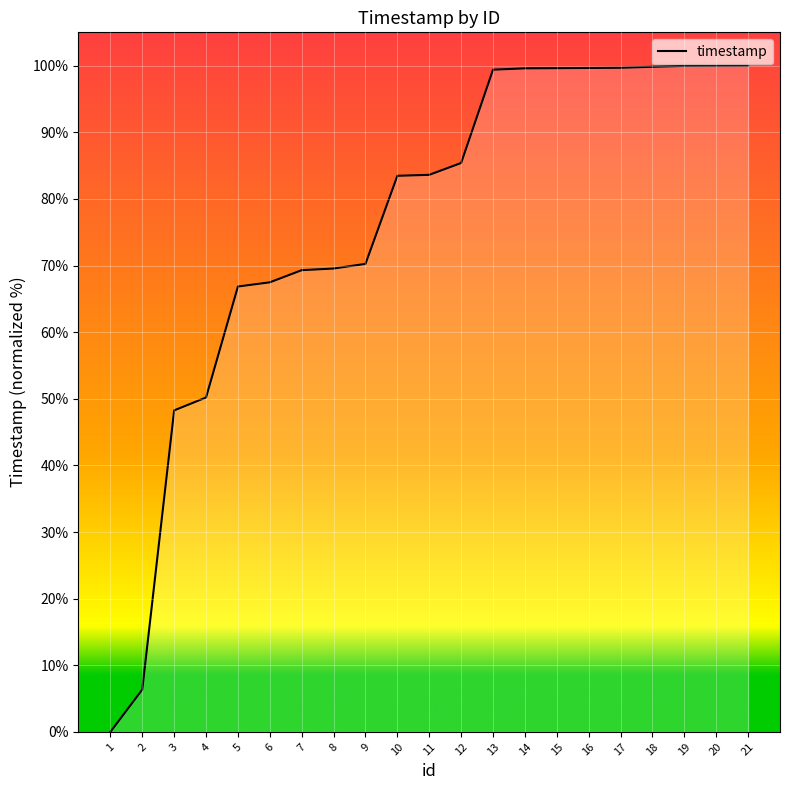

What is the greatest value displayed?

100.0